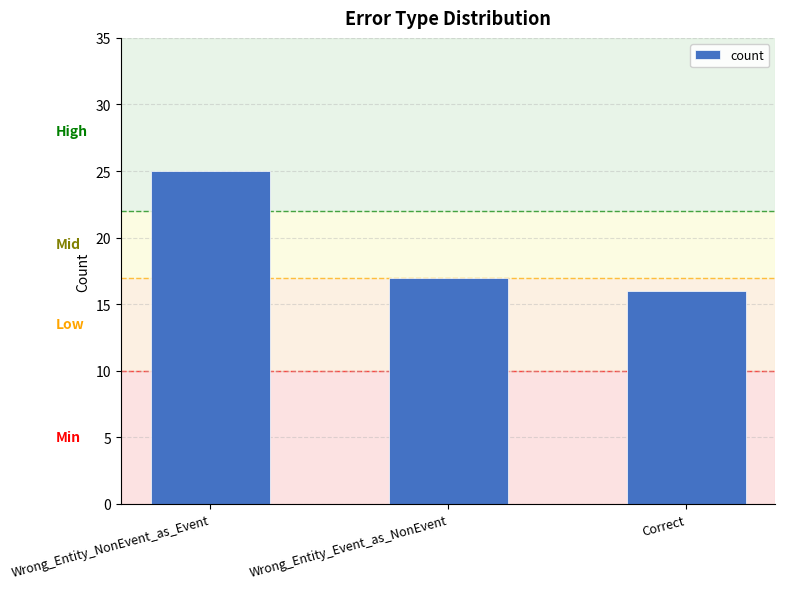

How many values are below 17?

1